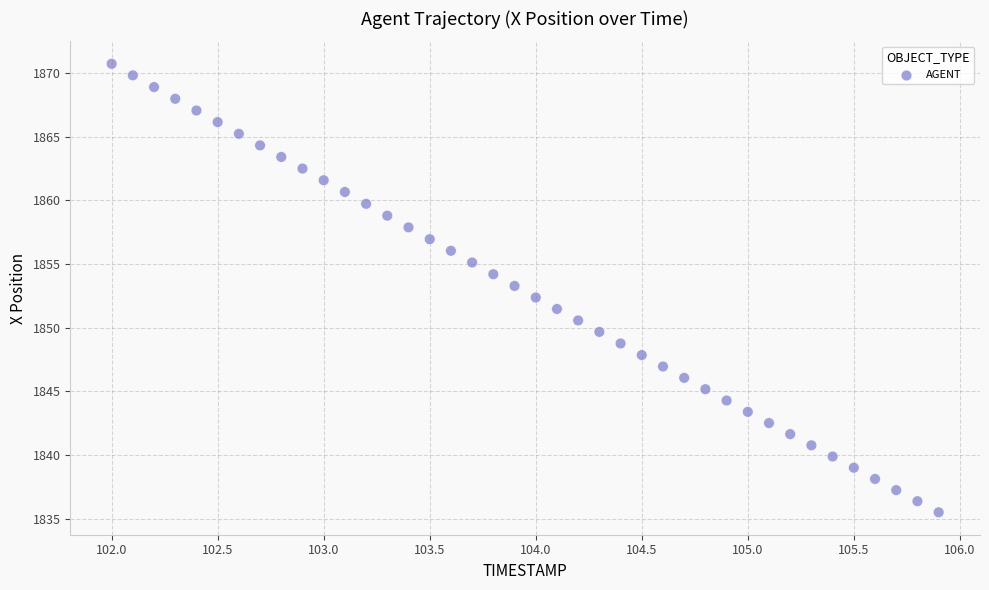

What is the range of X values (max minus min)?

3.9